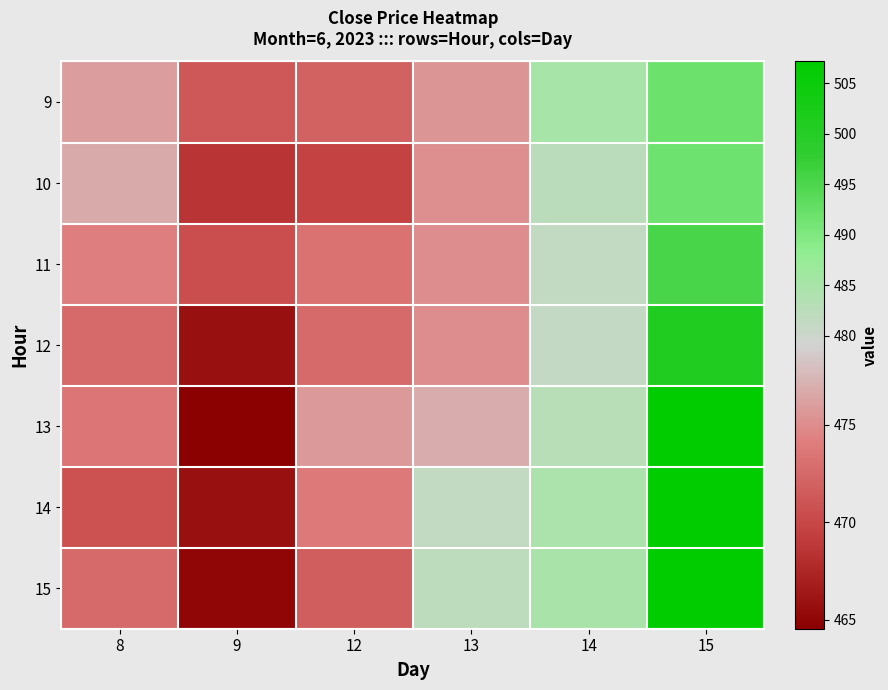

Rank the series at 9 from lowest to highest value.

13, 15, 12, 14, 10, 11, 9